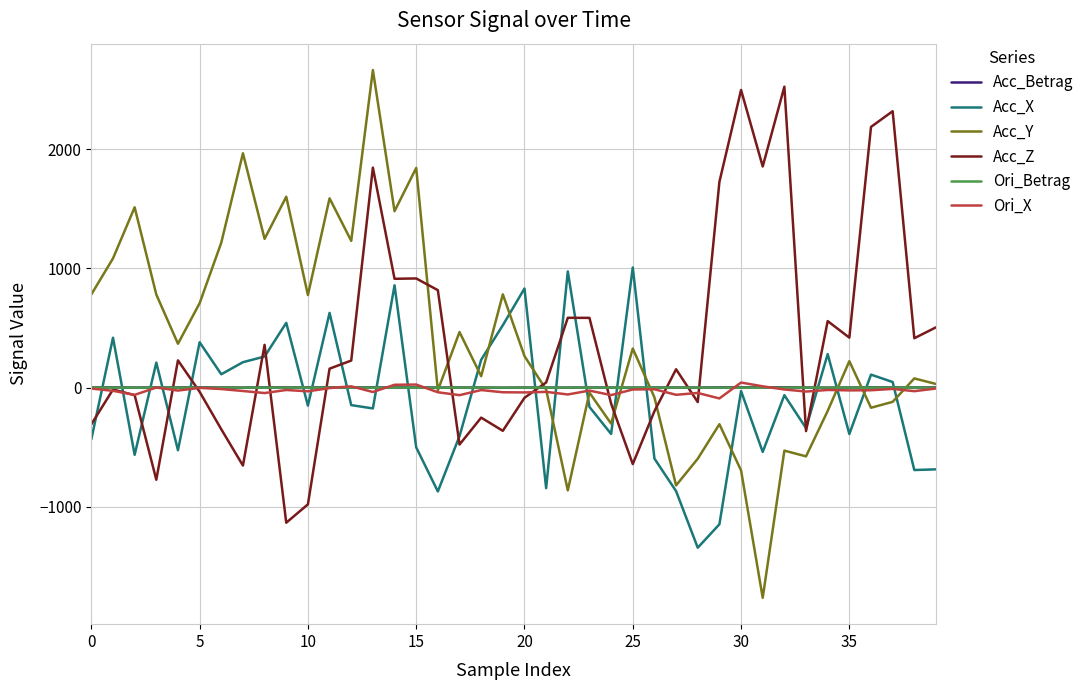

What is the lowest value of the Acc_X series?

-1342.2